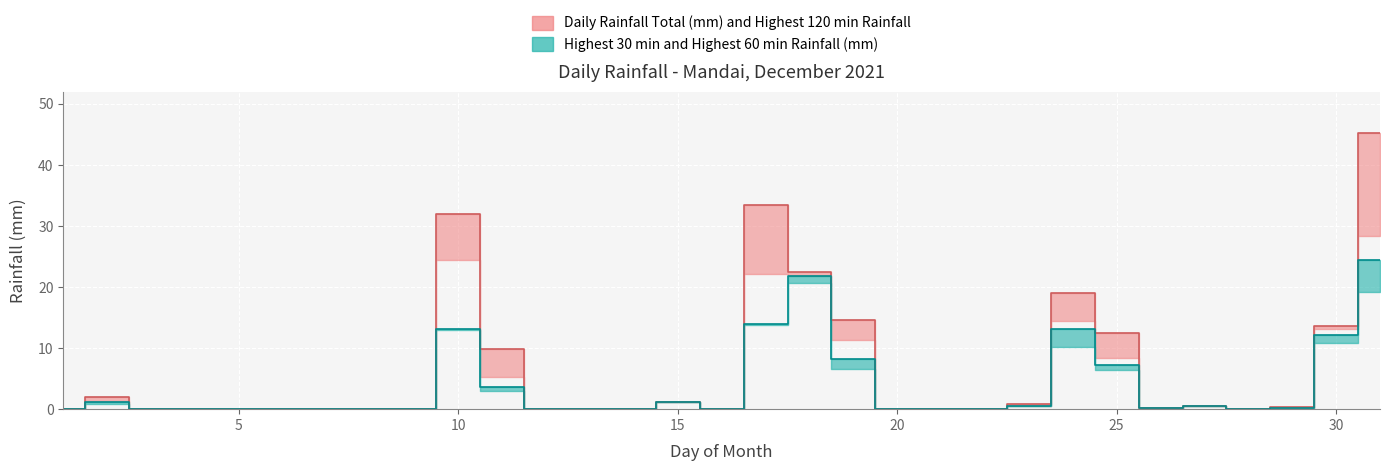

Does the chart display data point markers on the line(s)?

No